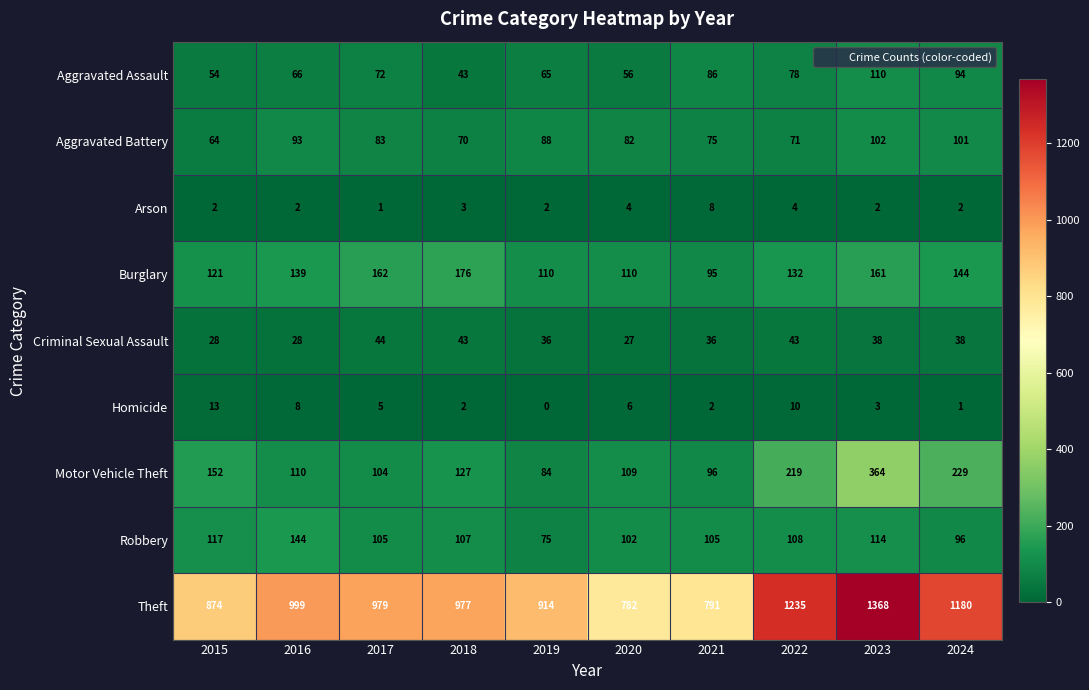

What is the total value across all series at 2024?

1885